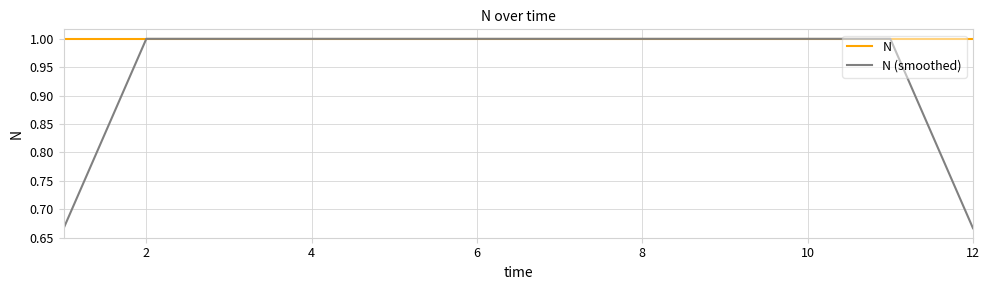

What is the lowest value of the N series?

1.0